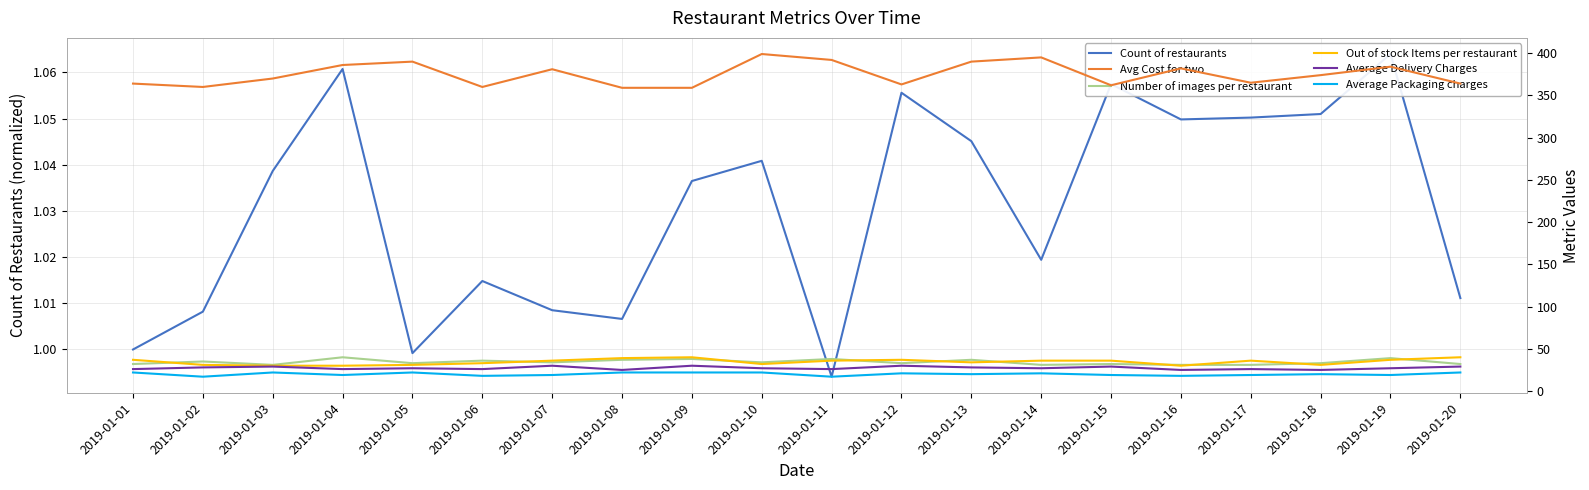

What is the minimum value shown in the chart?

1.0